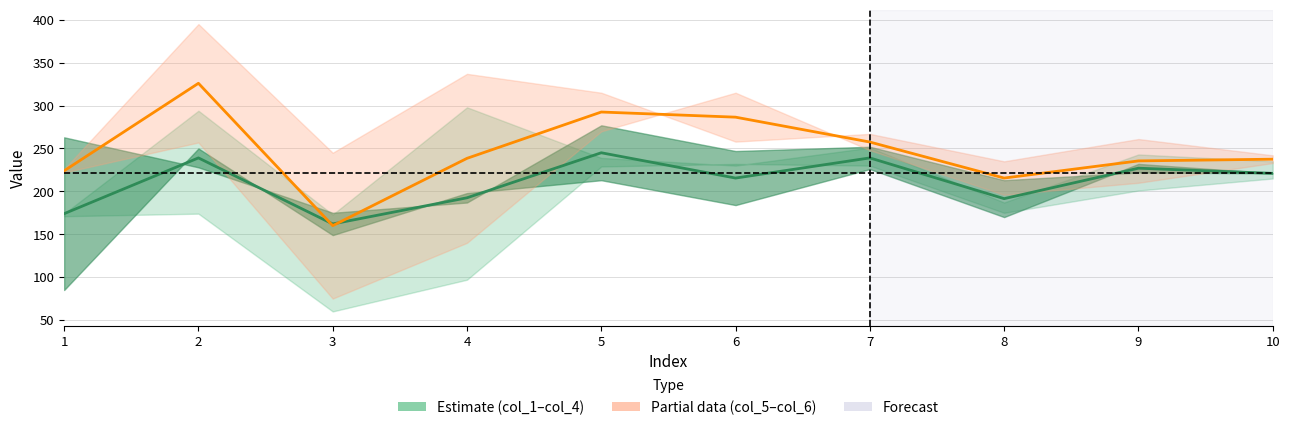

After their last crossing, which series has the higher values: col_1+col_2 mid or col_5+col_6 mid?

col_5+col_6 mid